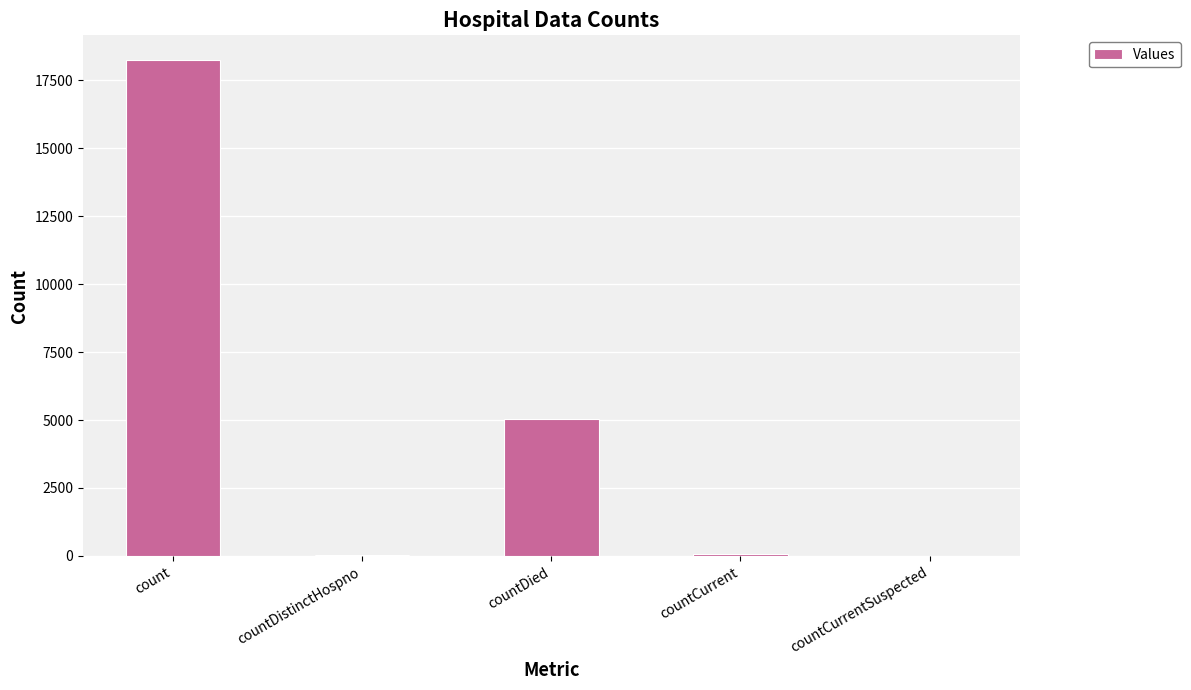

What is the maximum value shown in the chart?

18249